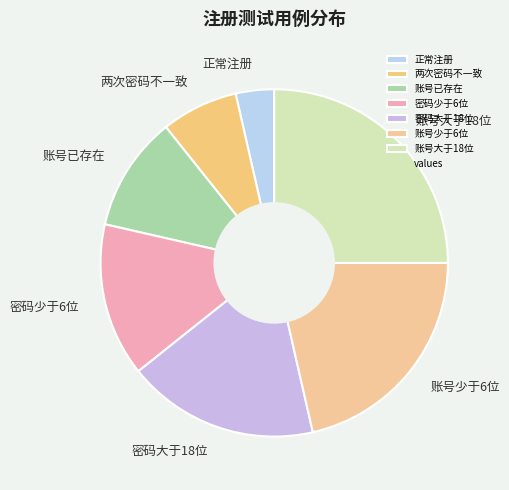

Does 账号已存在 represent more than half of the total?

No